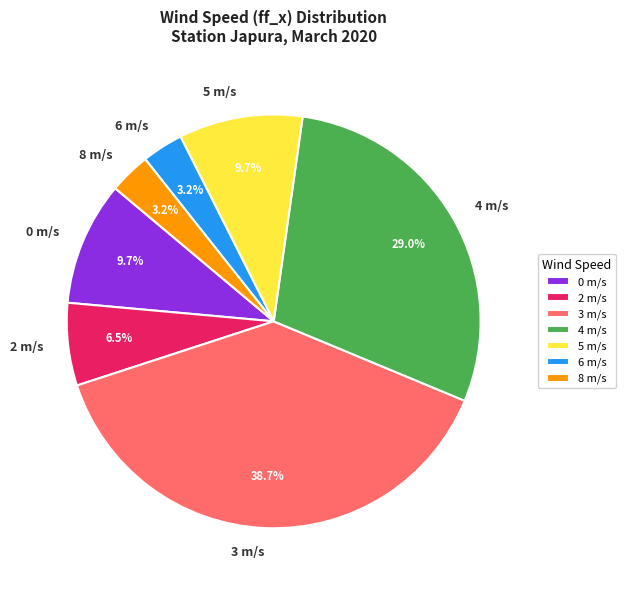

Which has a higher value, 4 m/s or 8 m/s?

4 m/s